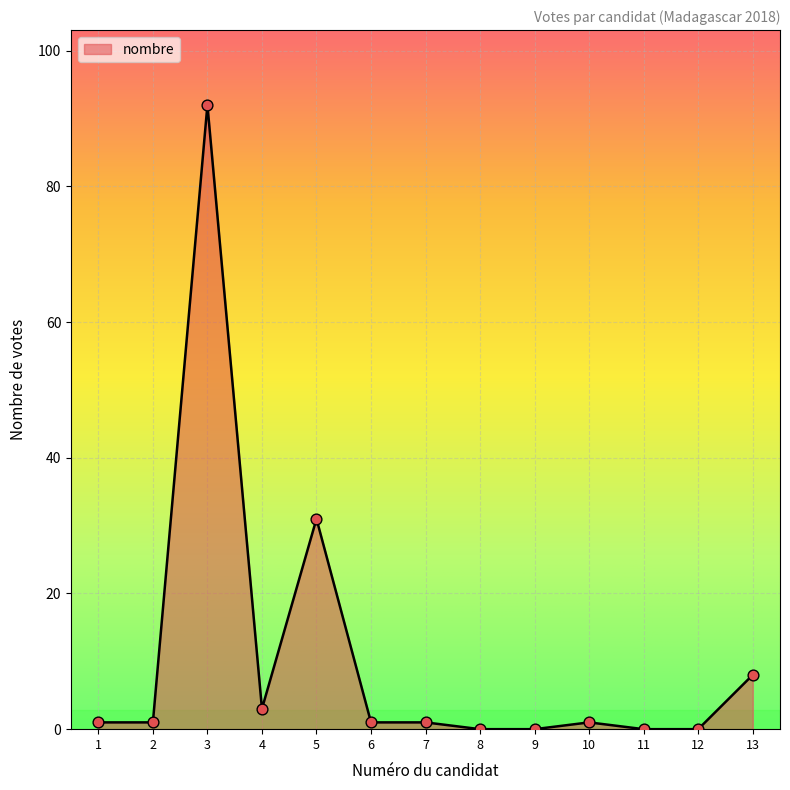

Approximately how many times larger is the value at 3 compared to 7?

92.0